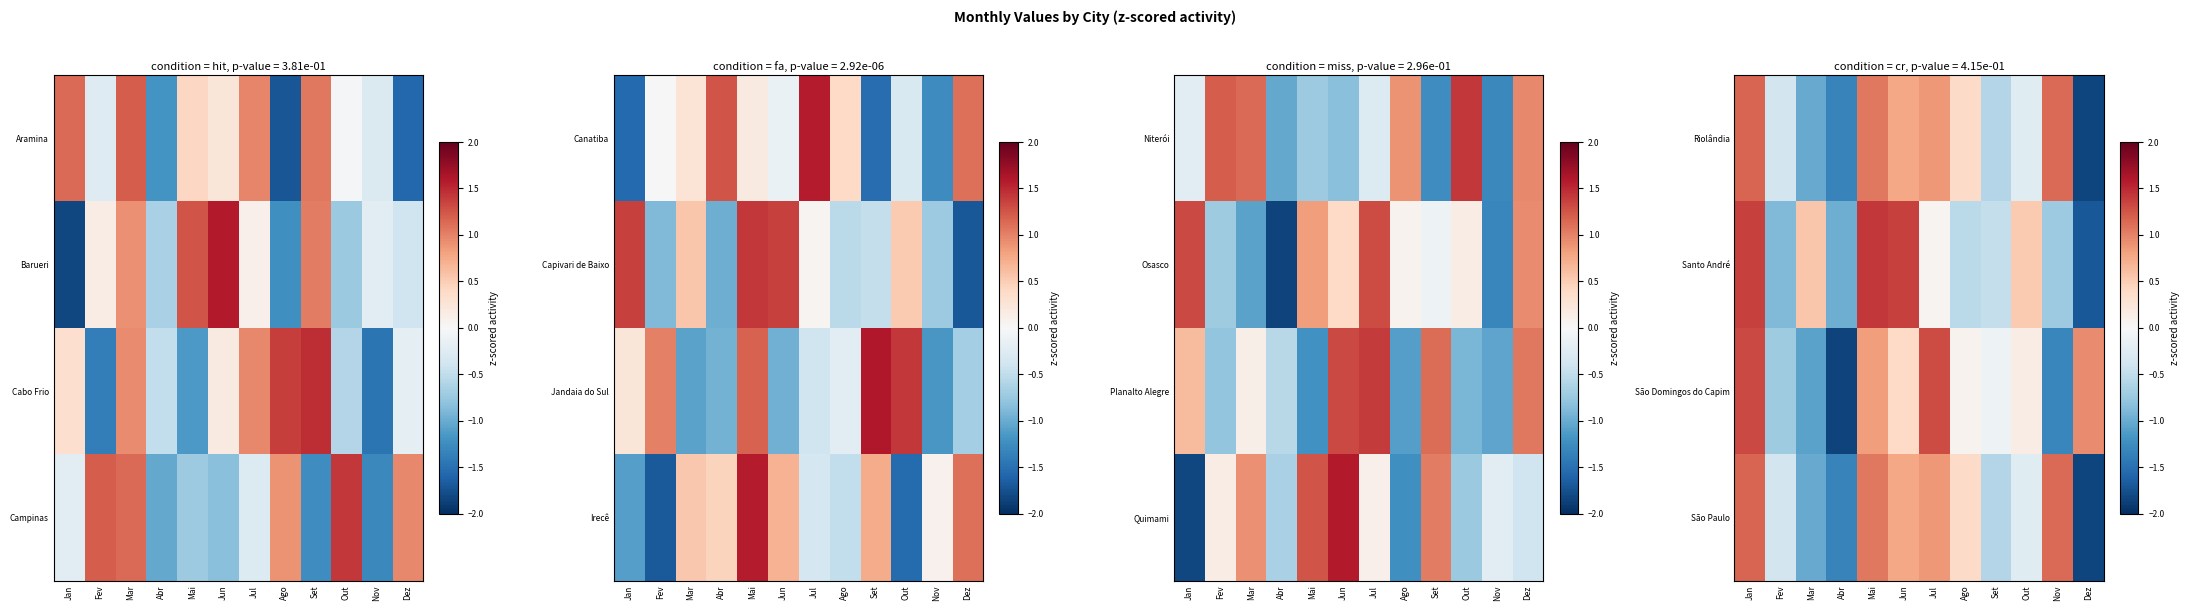

How many data points does each series have?

12